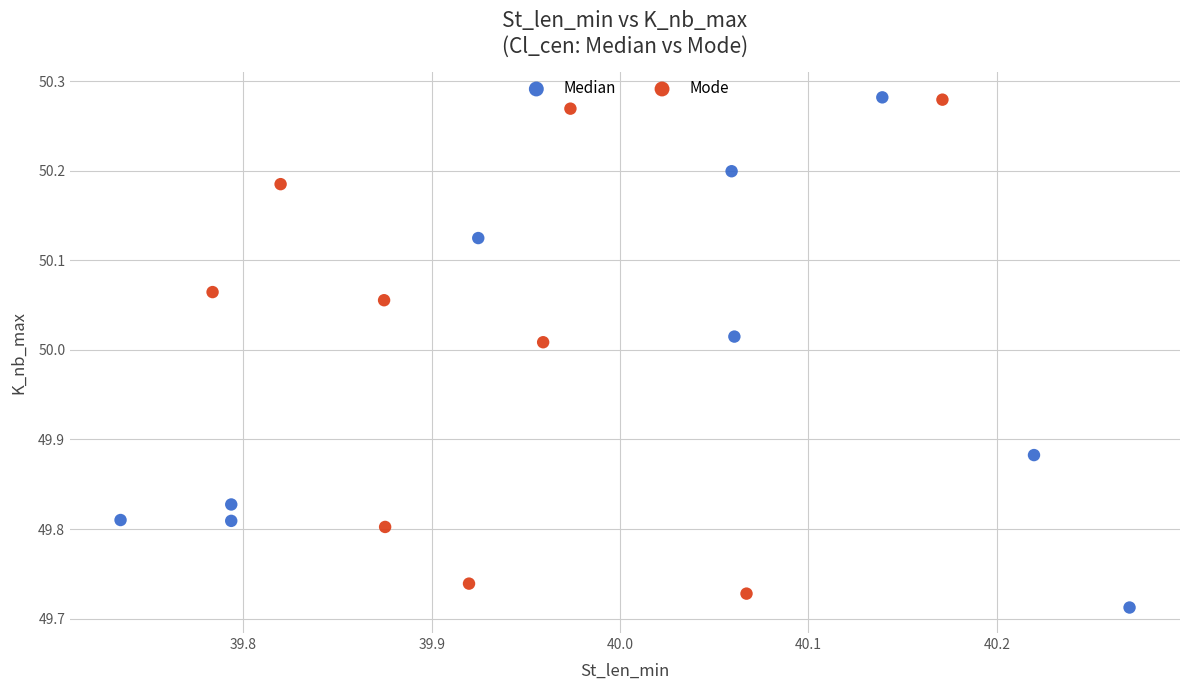

Which series contains the lowest Y value?

Median